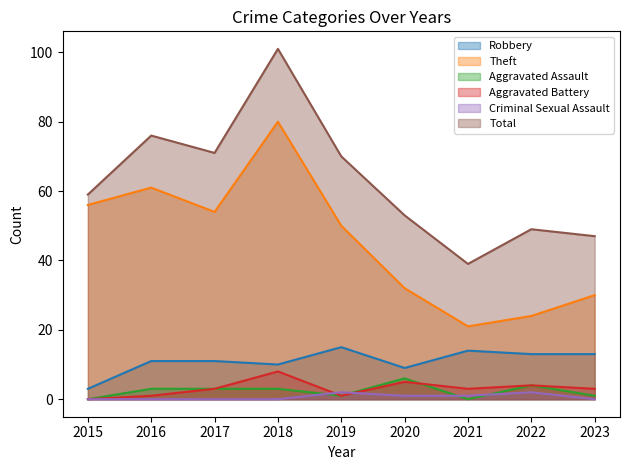

How many interior local valleys does the Aggravated Assault series have?

2